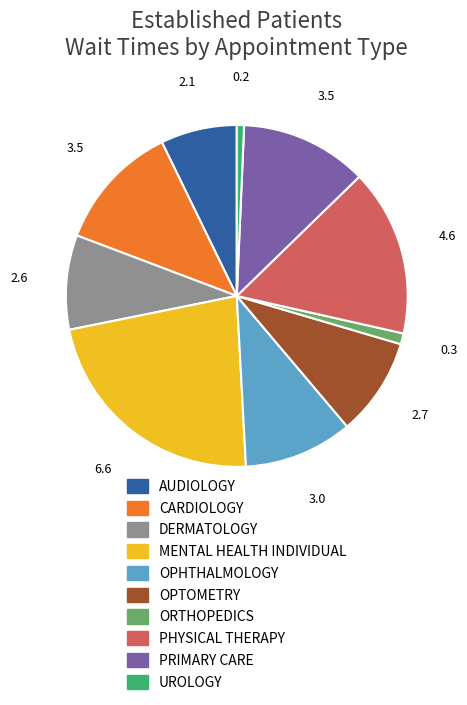

What is the largest slice in the pie chart?

MENTAL HEALTH INDIVIDUAL